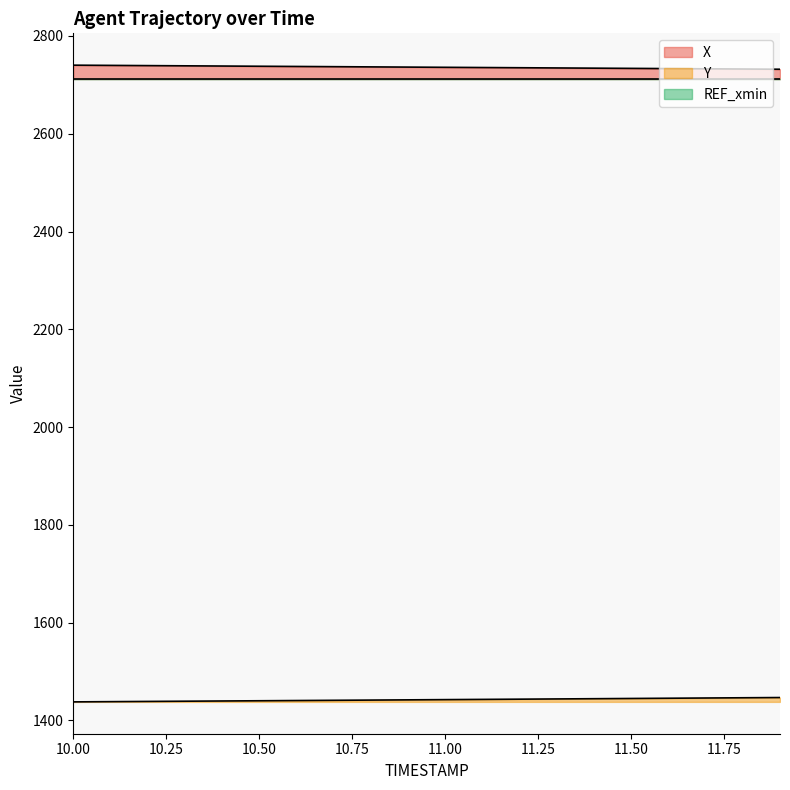

At which label is X closest to 2736?

11.0